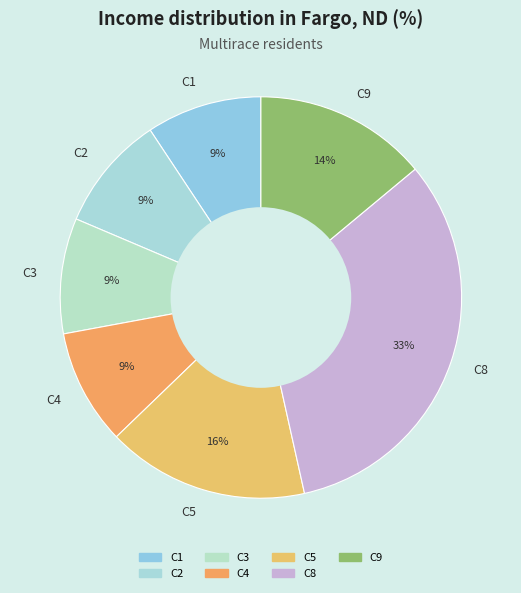

To the nearest percent, what percentage of the pie is C8?

33%